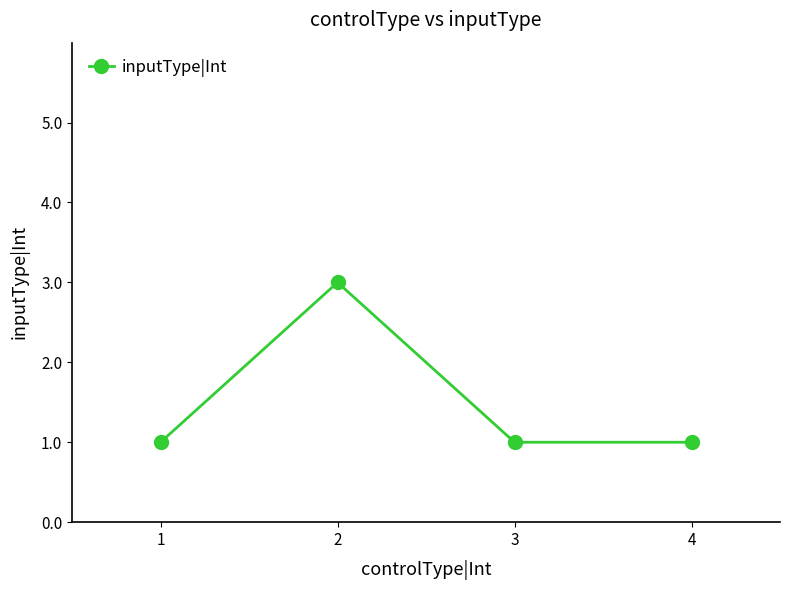

The chart shows a value of 0 at 4. True or false?

False